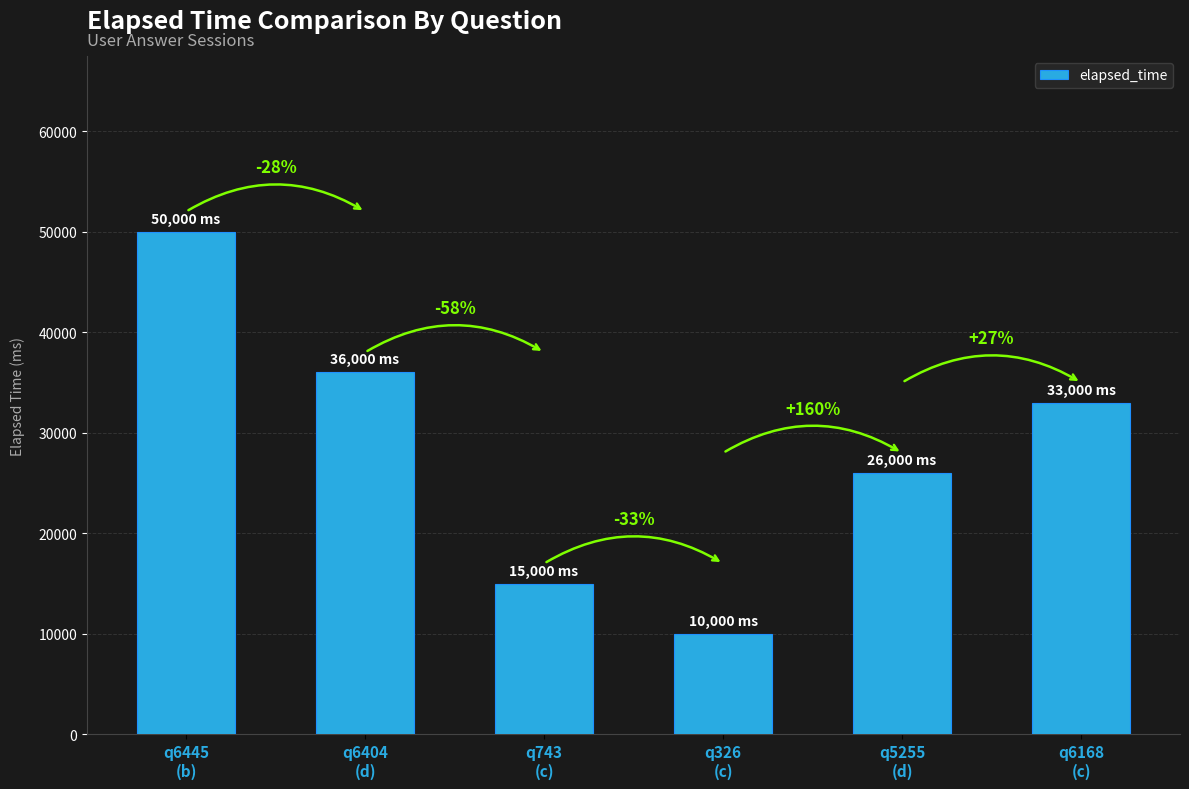

Reading left to right, extract all data points from this chart.

q6445
(b)=50000	q6404
(d)=36000	q743
(c)=15000	q326
(c)=10000	q5255
(d)=26000	q6168
(c)=33000